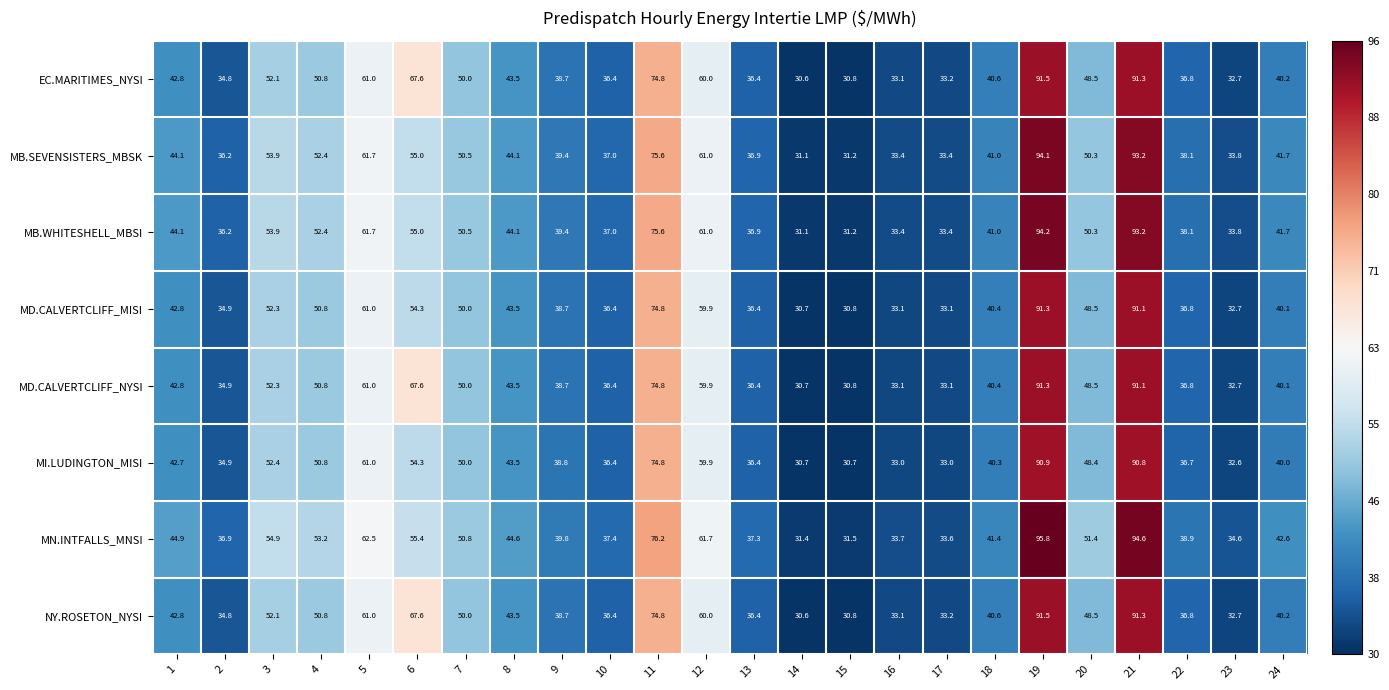

How many data points in MB.WHITESHELL_MBSI are above 44?

12